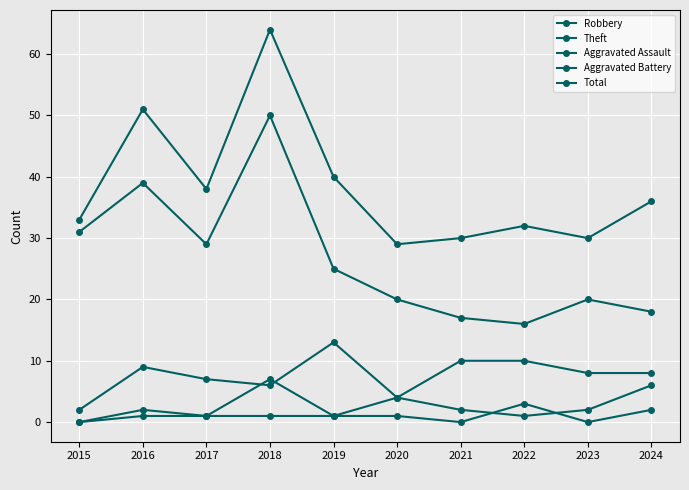

How many lines are shown in the chart?

5